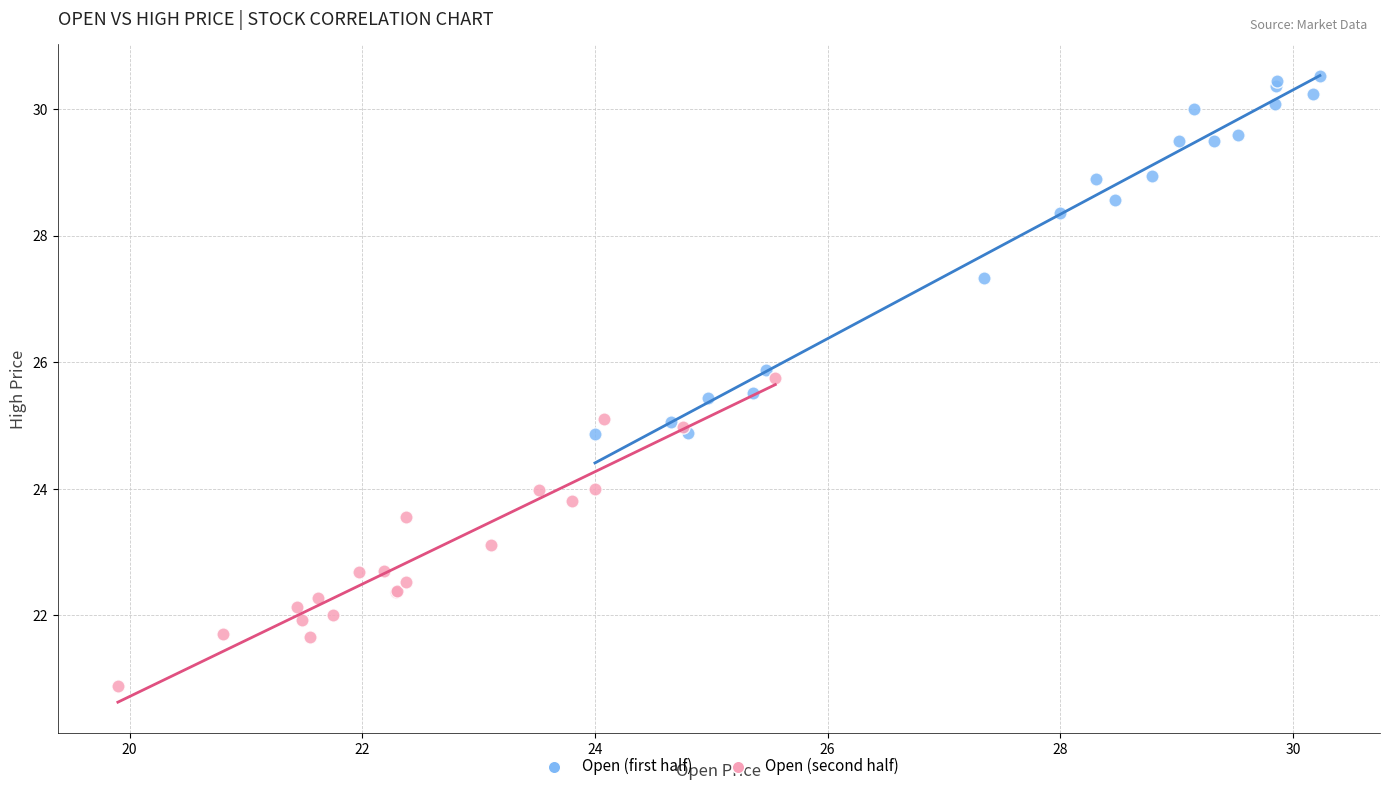

What are all the series names shown in the legend?

Open (first half), Open (second half)